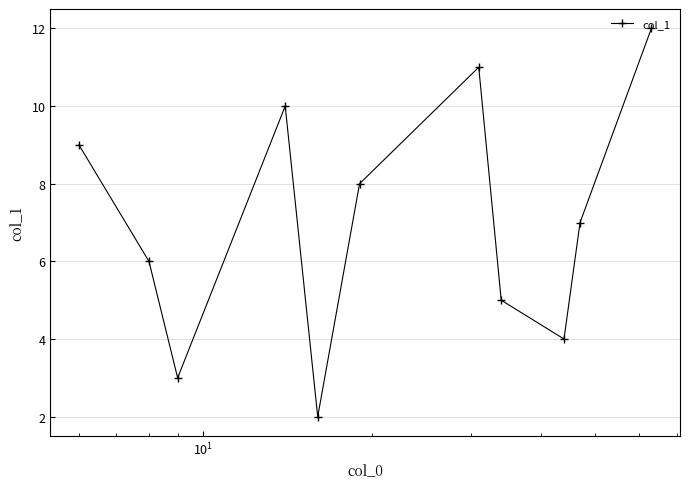

What is the value of the 6th point from the left?

8.0